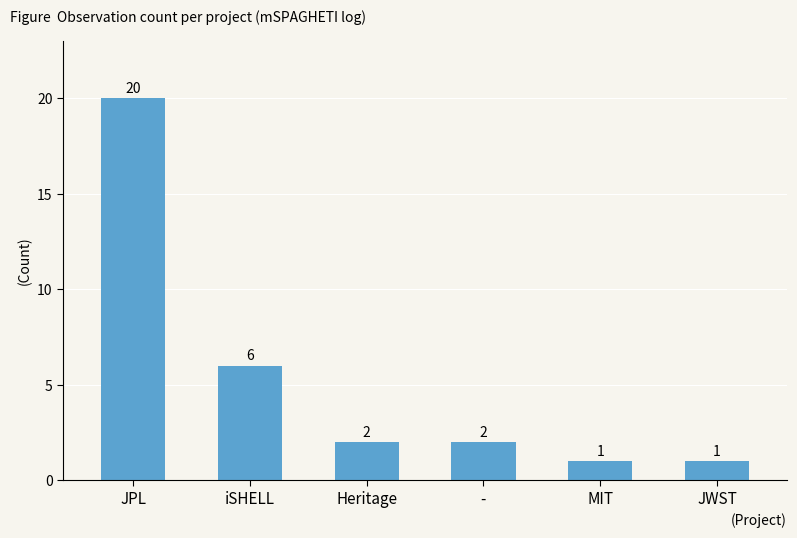

Count the number of data series in this chart.

1